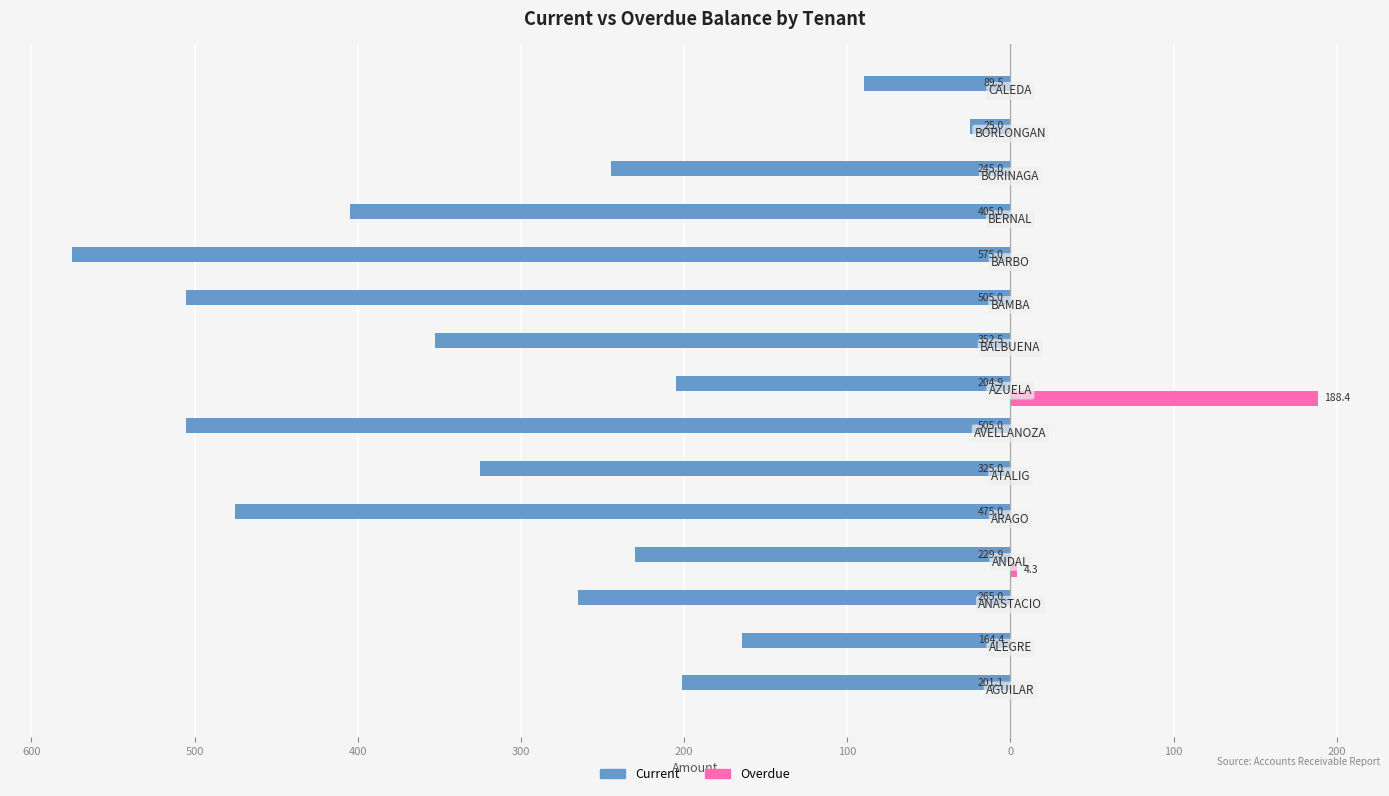

What is the sum of all Overdue values?

192.7